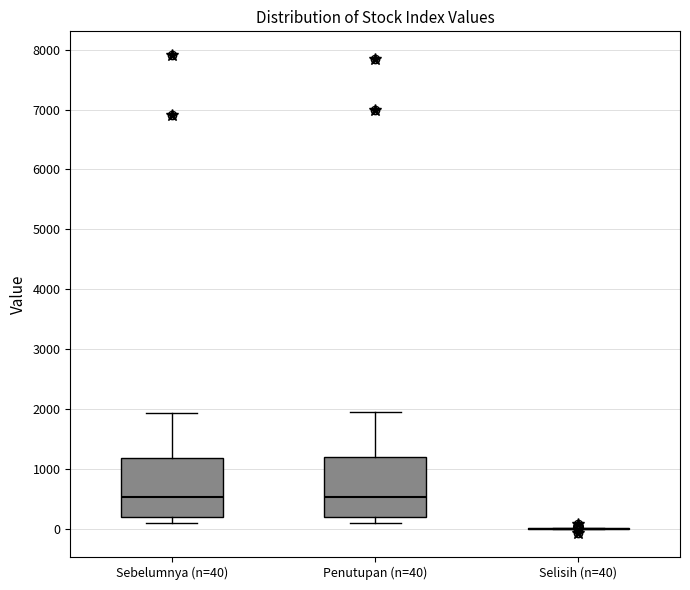

Reading left to right, transcribe this box plot: for each box, give where its median line is, the range the box spans, and where its two whiskers end, as read against the y-axis. The values are not printed on the chart, so give them approximately, as read against the axis.

Sebelumnya (n=40): median 500, box 200 to 1200, whiskers 100 to 1900
Penutupan (n=40): median 500, box 200 to 1200, whiskers 100 to 2000
Selisih (n=40): box collapsed to a line at 0, whiskers 0 to 0